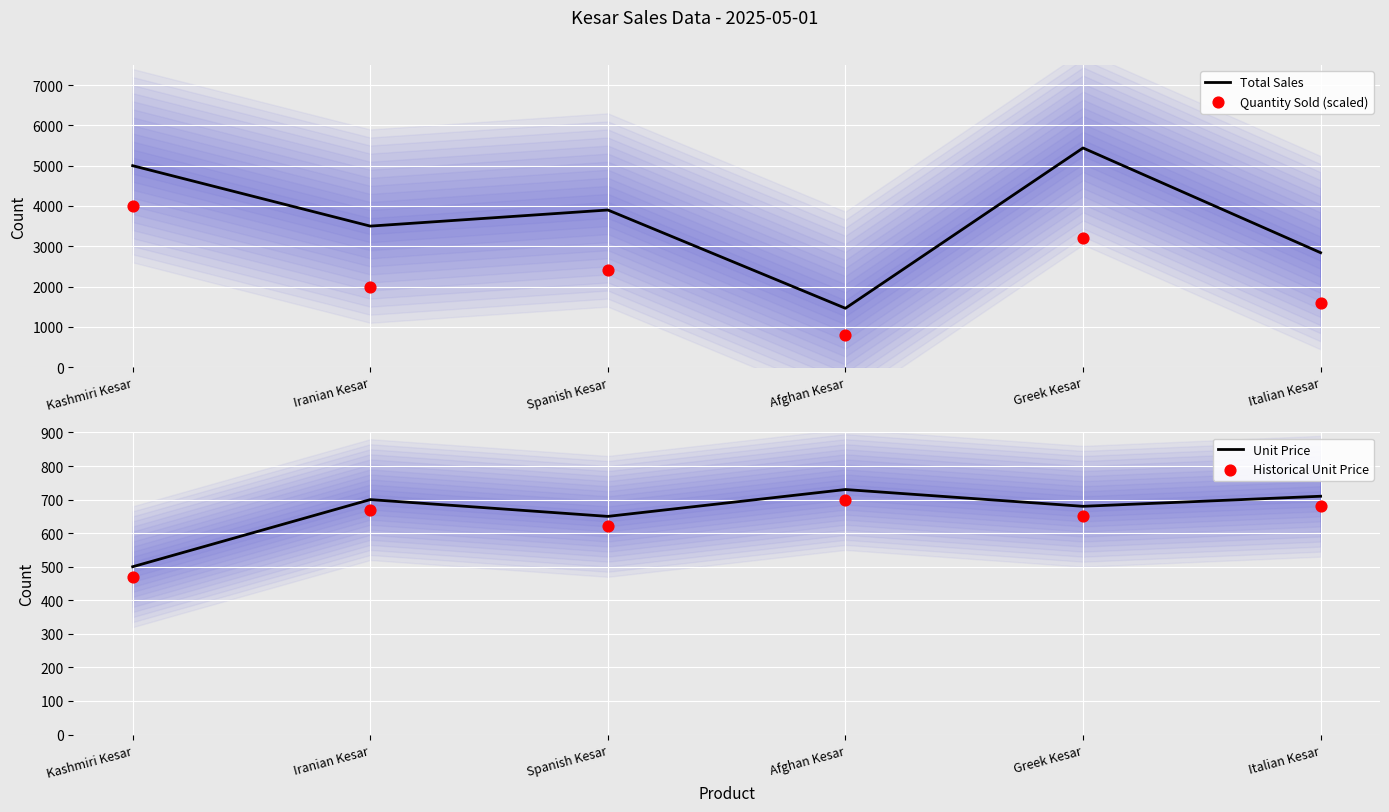

At how many categories does at least one series exceed 4758?

2